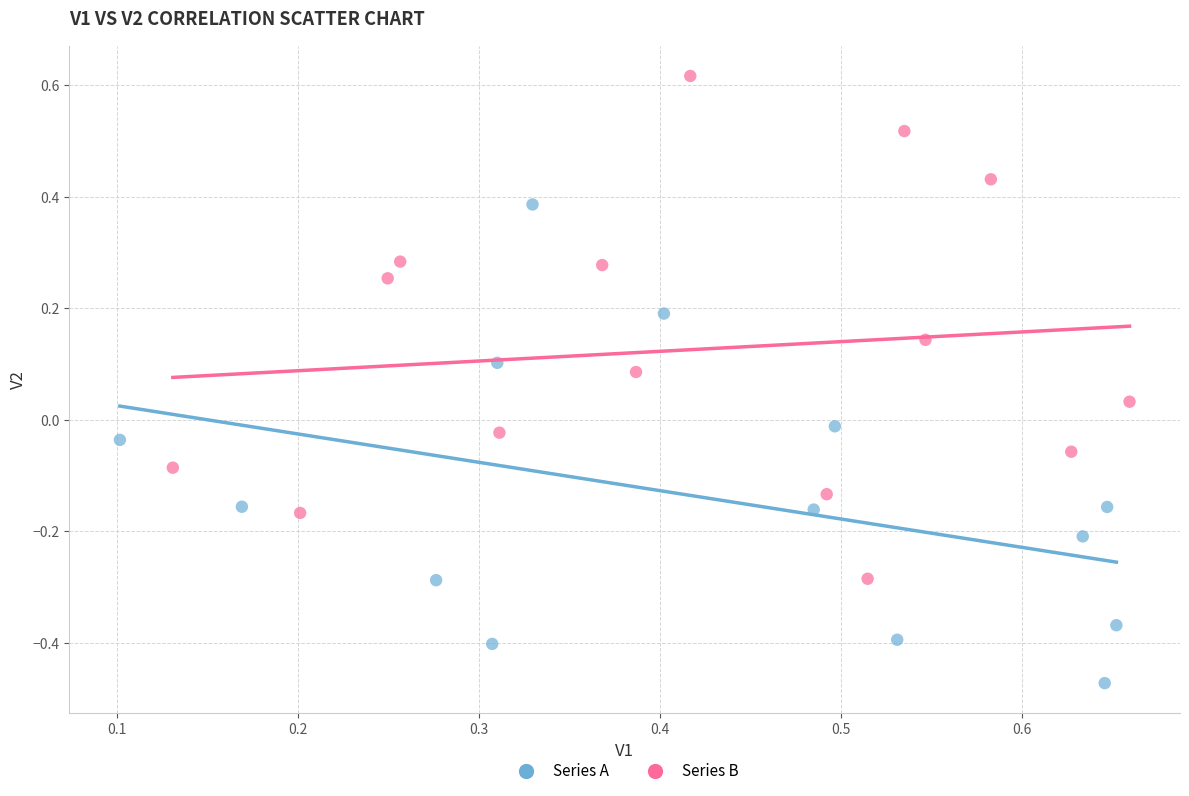

Which series contains the highest Y value?

Series B